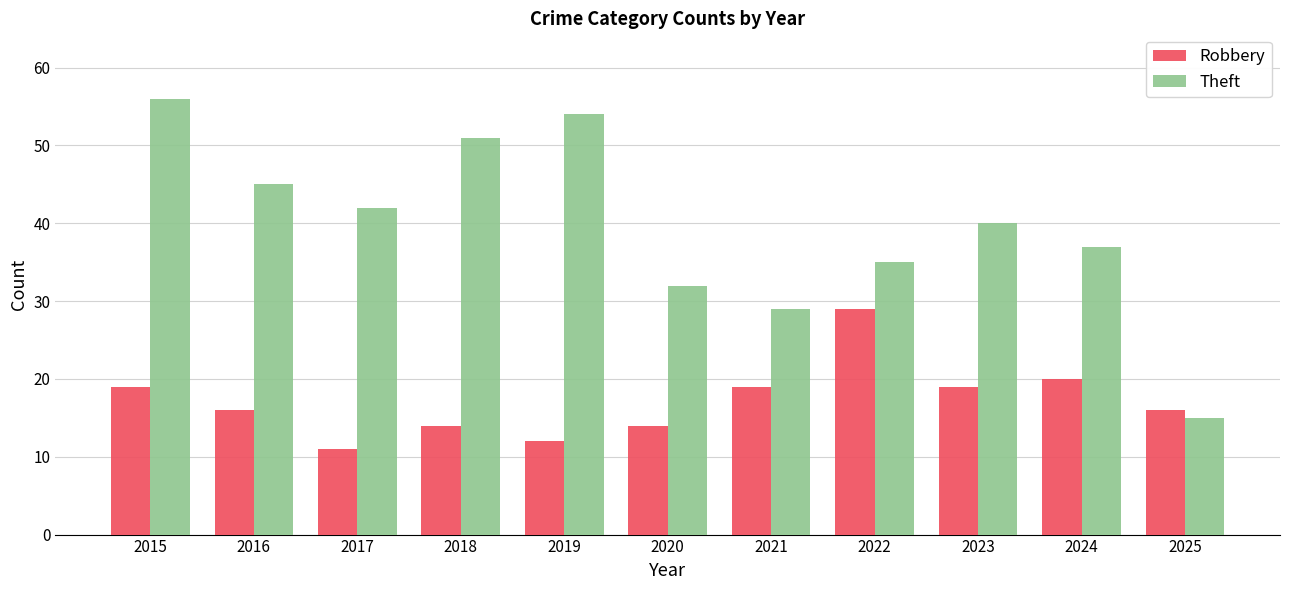

How many distinct data groups are displayed?

2